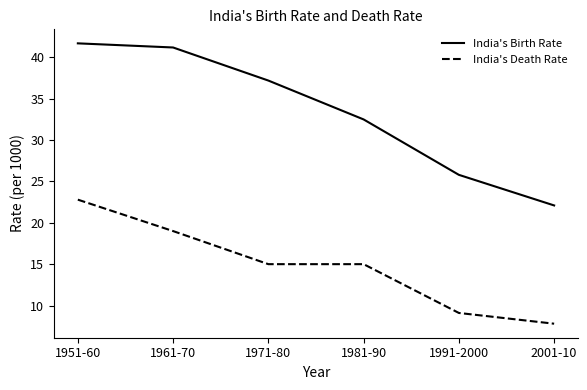

What is the maximum value shown in the chart?

41.7